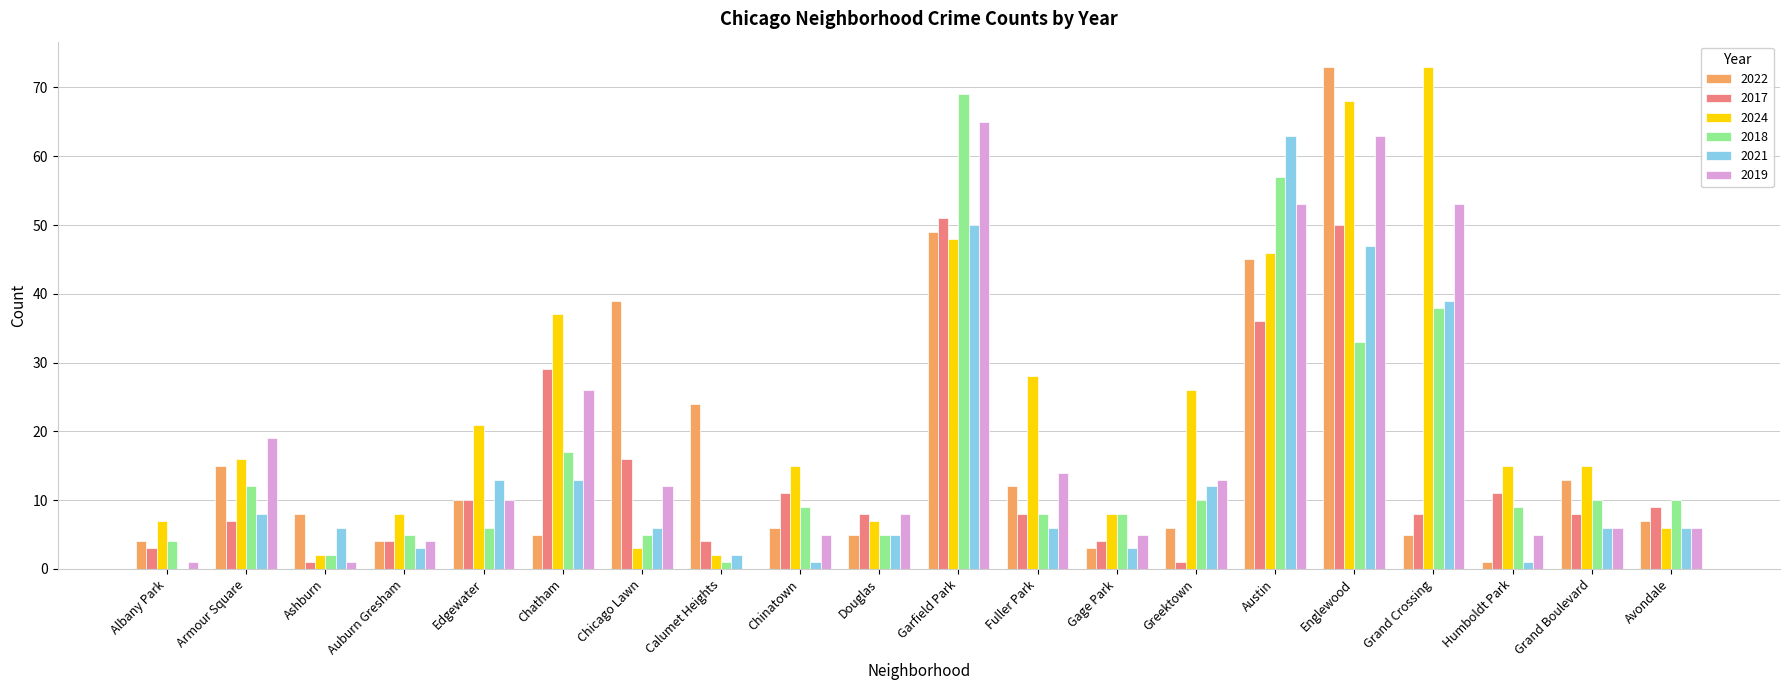

Between Garfield Park and Fuller Park, which series saw the biggest shift?

2018